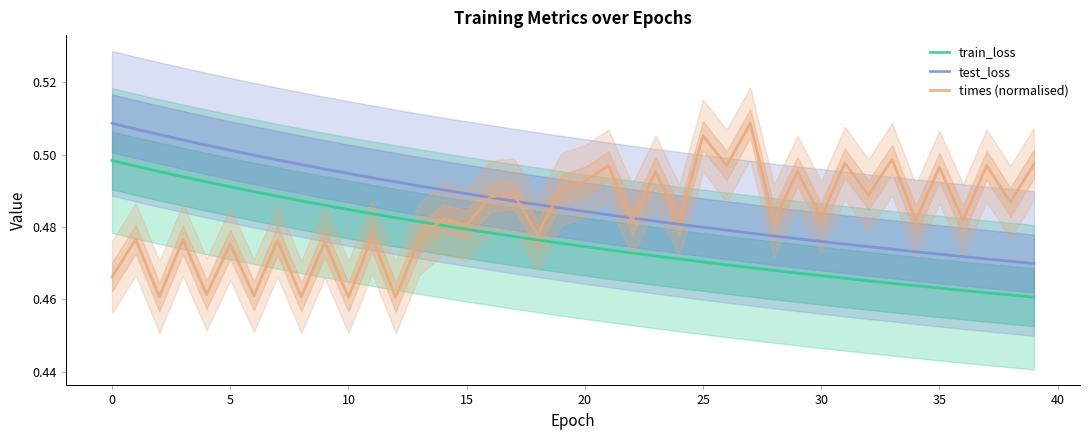

List the series in order of their overall mean, highest first.

test_loss, times (normalised), train_loss